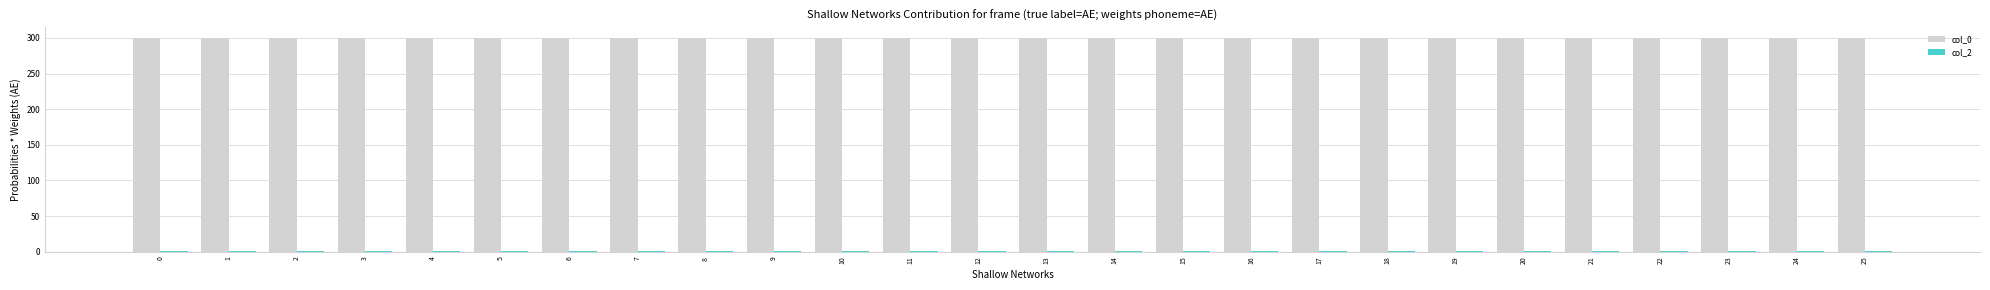

The col_0 series shows 196.8 at 2. True or false?

False